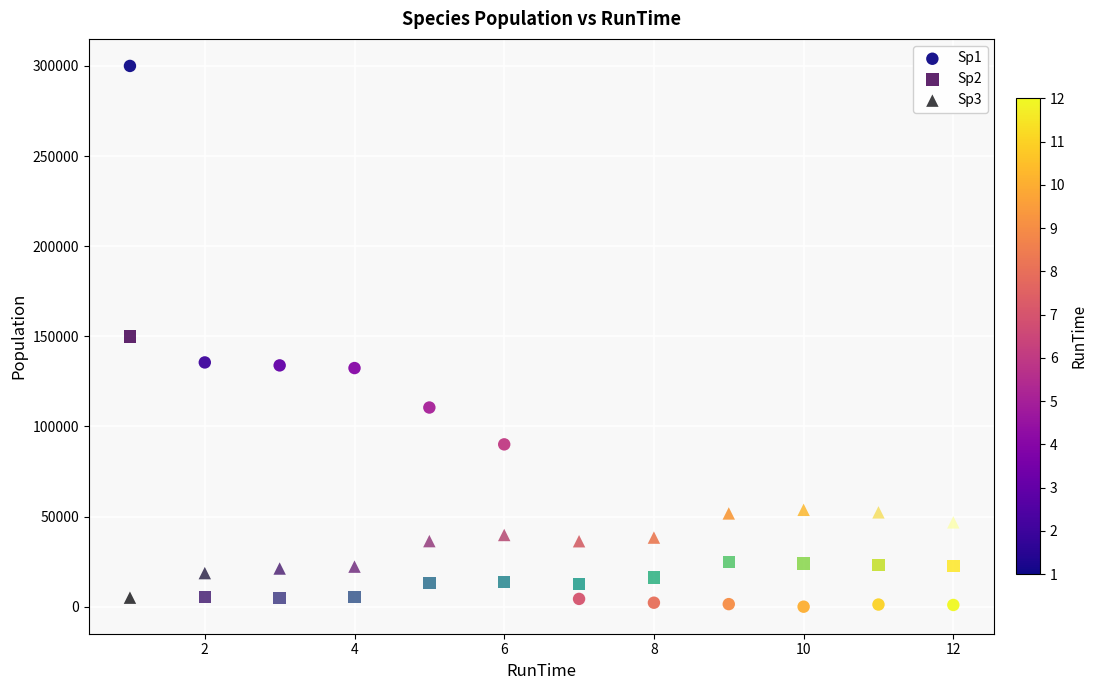

What is the X range (max minus min) for the scatter plot?

11.0